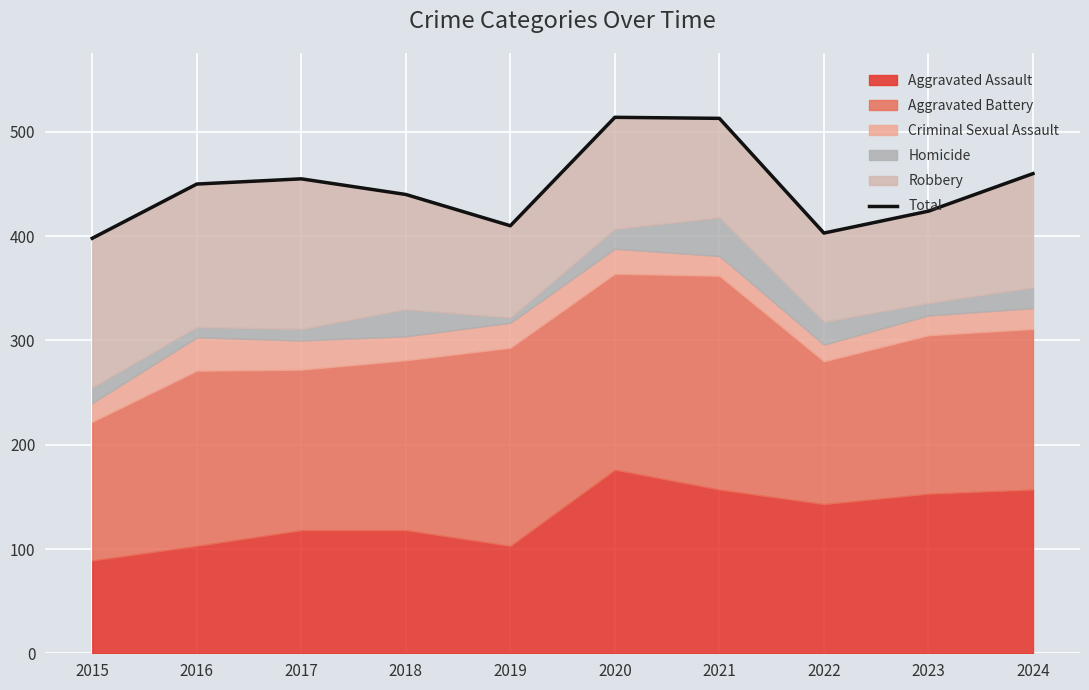

Rank the categories by value from lowest to highest.

2015, 2022, 2019, 2023, 2018, 2016, 2017, 2024, 2021, 2020